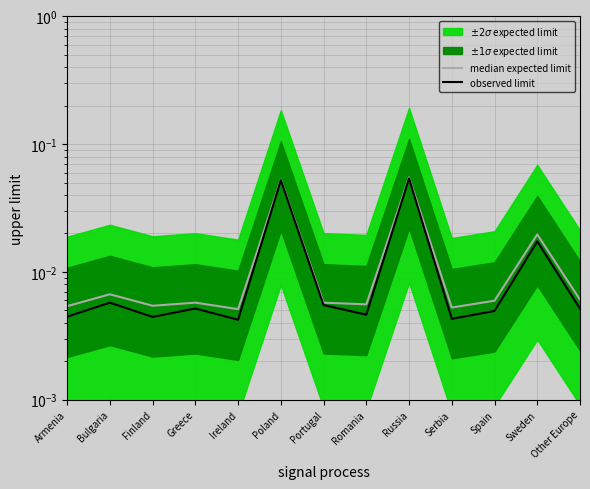

The median expected limit series shows 0.0 at Spain. True or false?

False